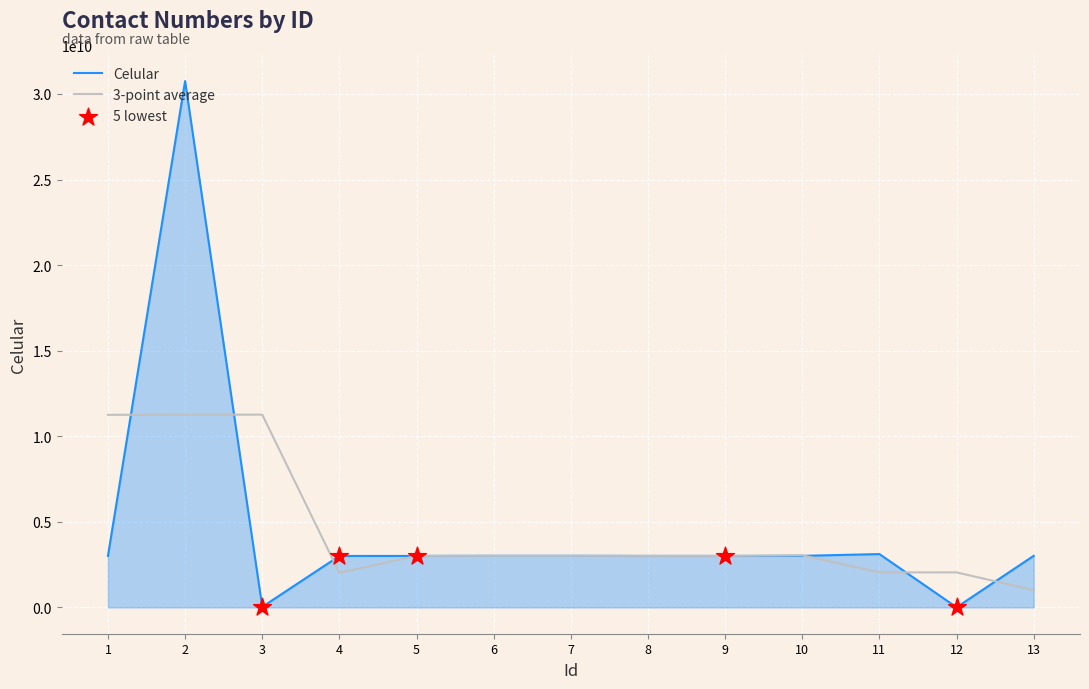

Which series has the widest spread of values?

Celular